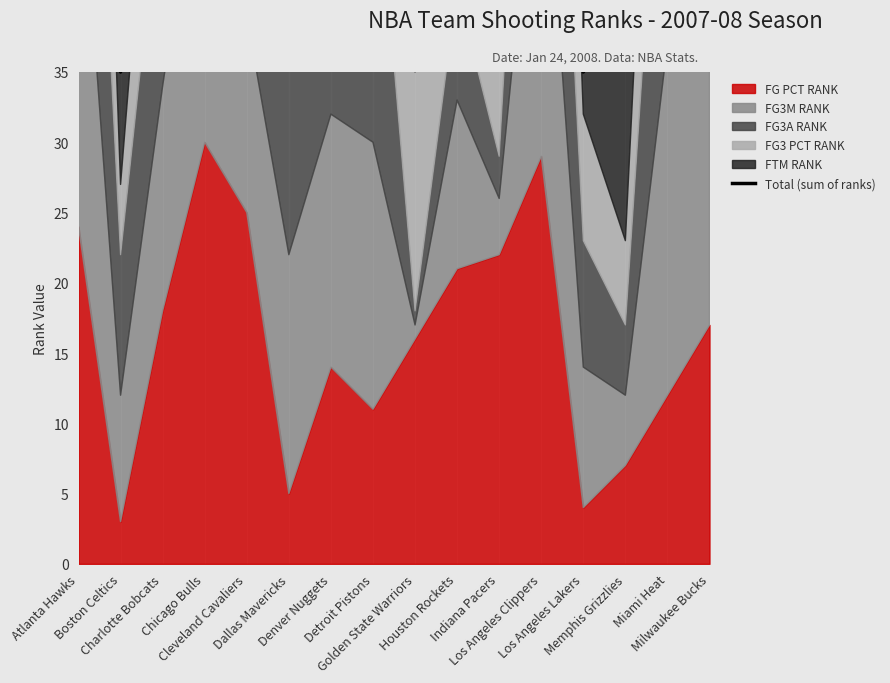

What is the average value?

77